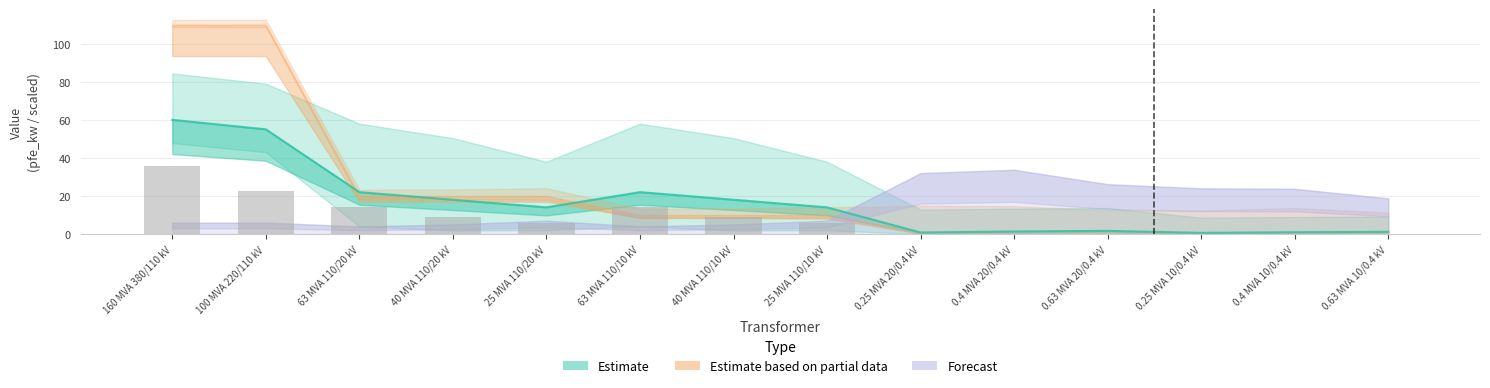

Reading left to right, extract all data points from this chart.

160 MVA 380/110 kV=36.0	100 MVA 220/110 kV=22.5	63 MVA 110/20 kV=14.2	40 MVA 110/20 kV=9.0	25 MVA 110/20 kV=5.6	63 MVA 110/10 kV=14.2	40 MVA 110/10 kV=9.0	25 MVA 110/10 kV=5.6	0.25 MVA 20/0.4 kV=0.1	0.4 MVA 20/0.4 kV=0.1	0.63 MVA 20/0.4 kV=0.1	0.25 MVA 10/0.4 kV=0.1	0.4 MVA 10/0.4 kV=0.1	0.63 MVA 10/0.4 kV=0.1